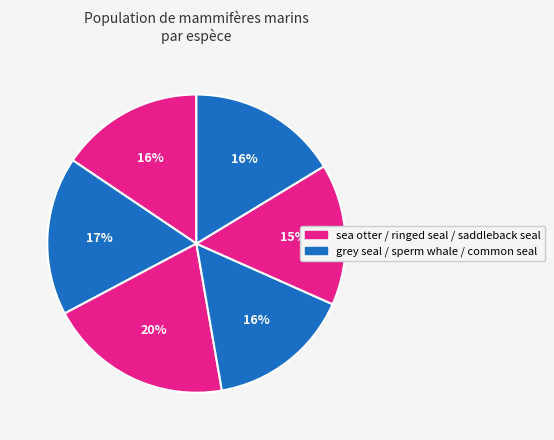

To the nearest percent, what is the difference between the largest and smallest slice percentages?

5%